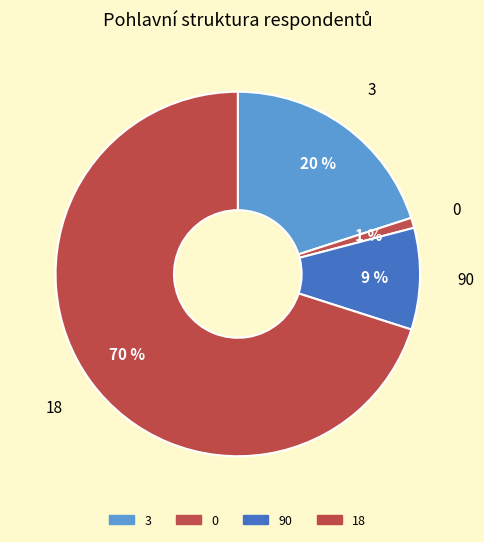

To the nearest percent, what portion does 90 represent?

9%